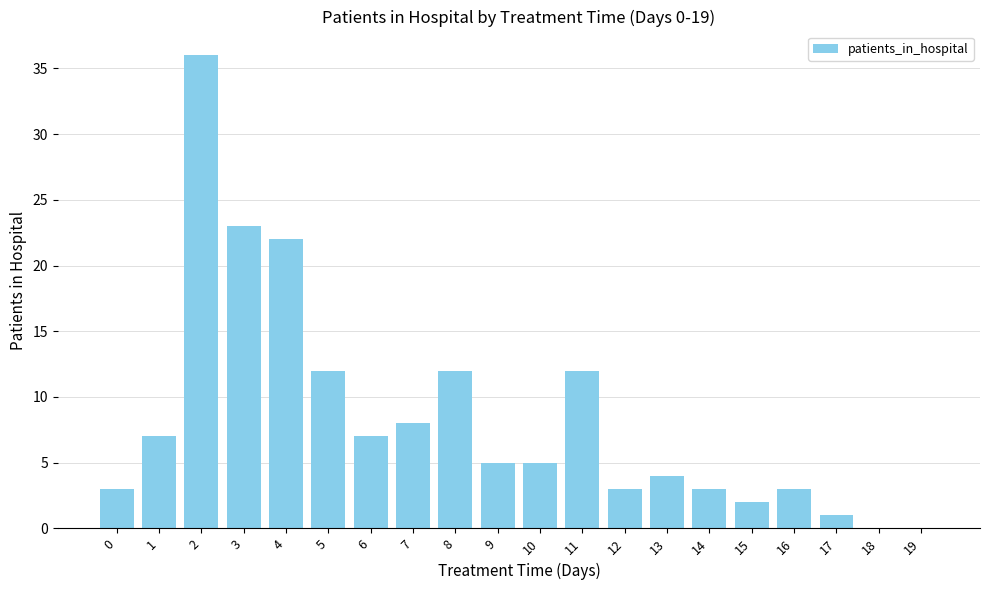

Where is the data nearest to the value 18?

4